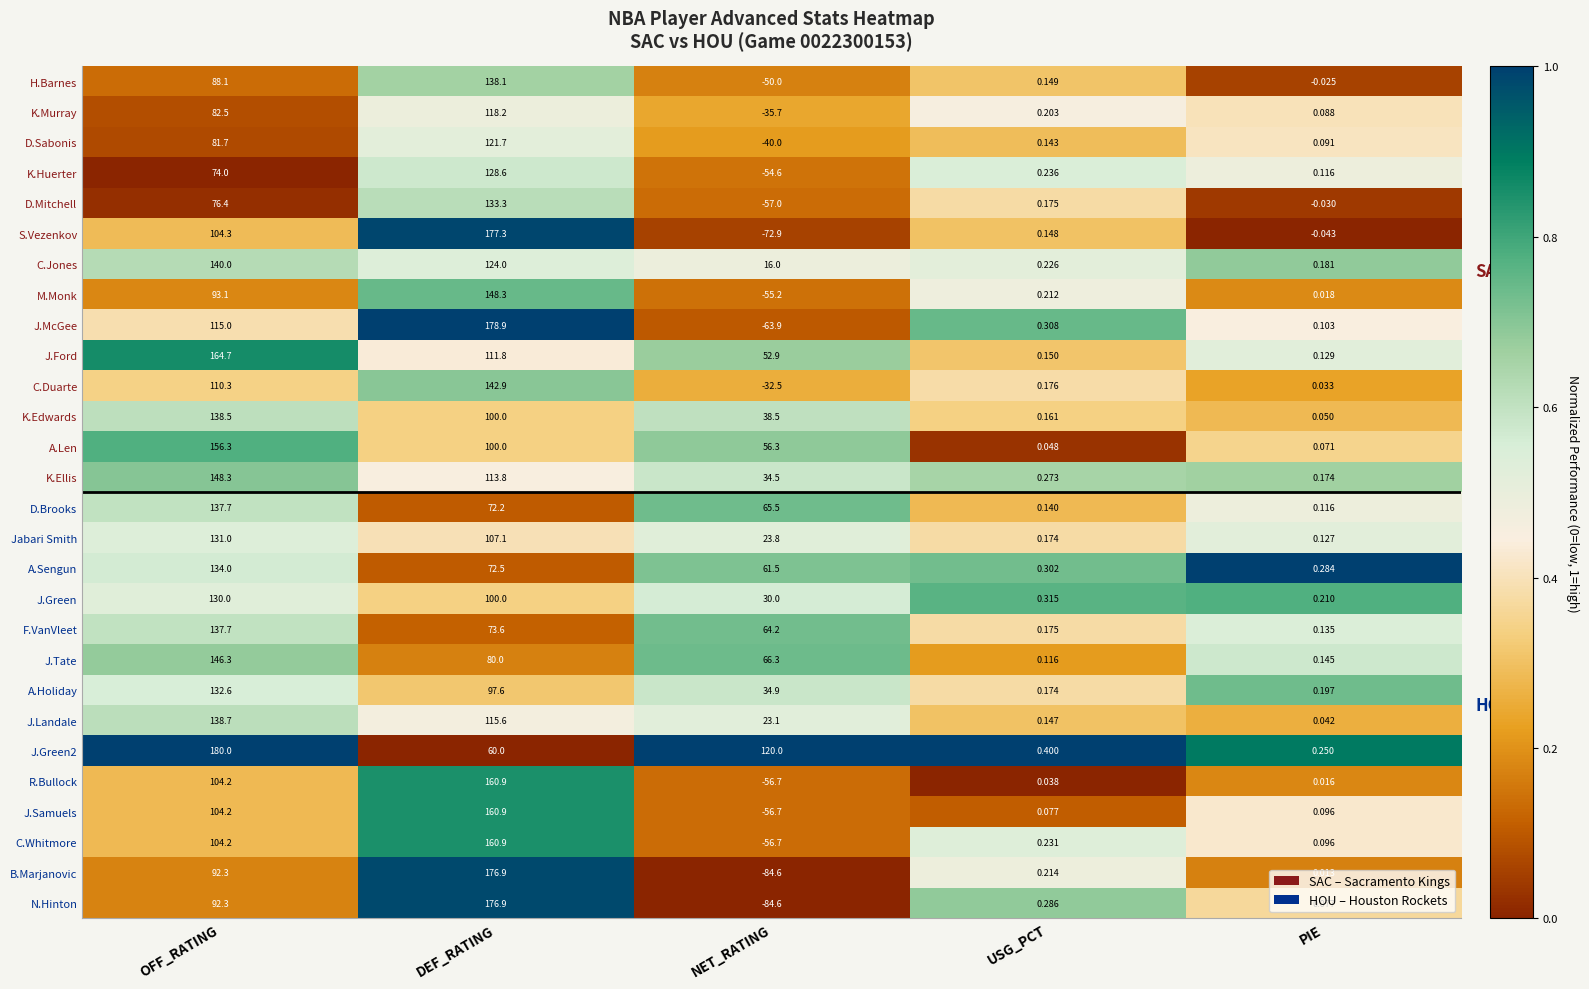

At how many categories does at least one series exceed 0?

5